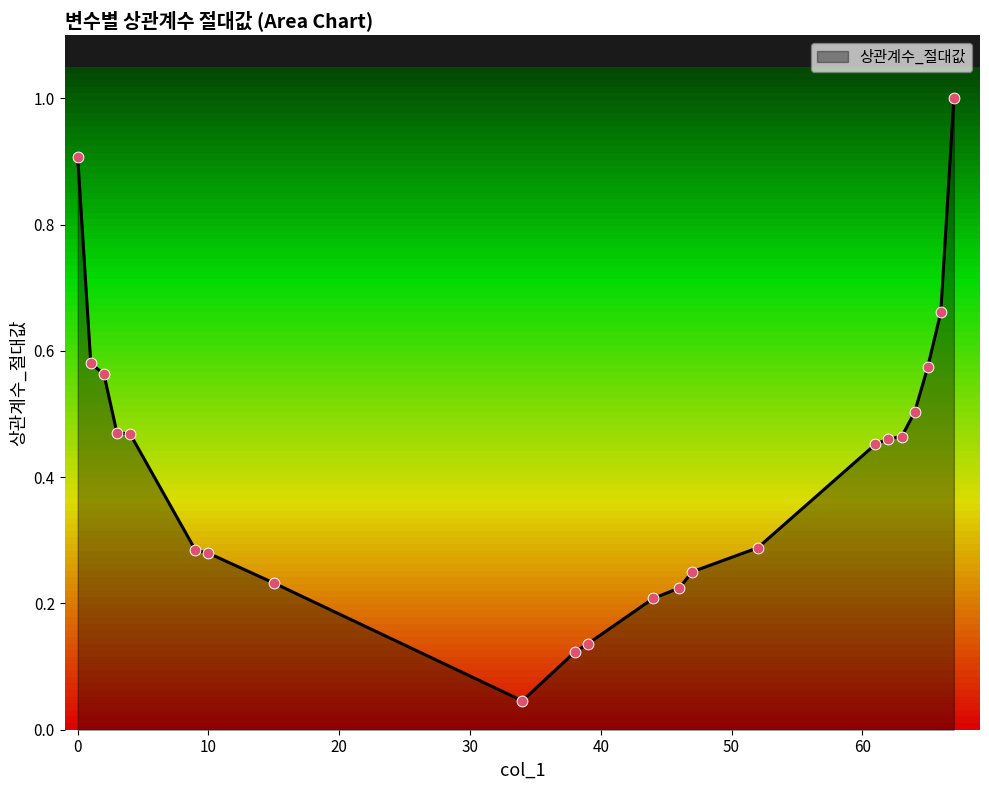

What is the maximum value shown in the chart?

1.0